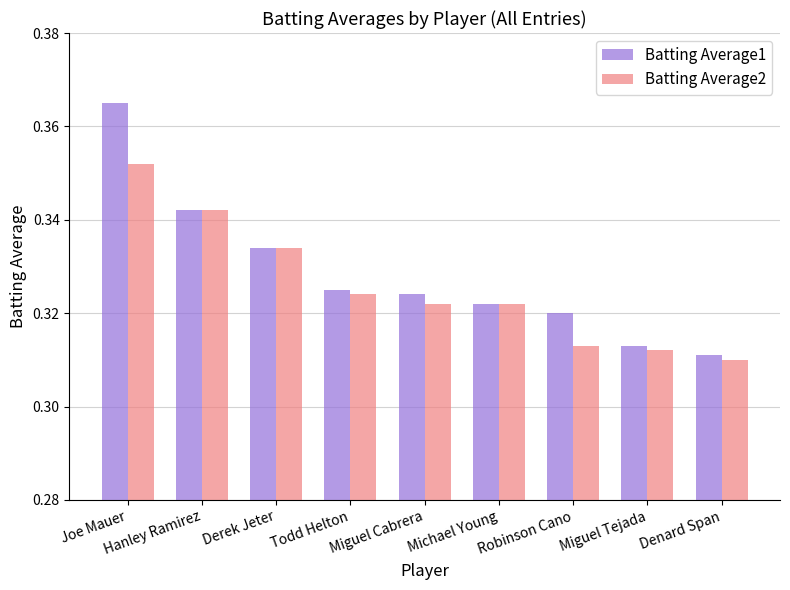

Is it true that Batting Average2 equals 0.5 at Todd Helton?

False